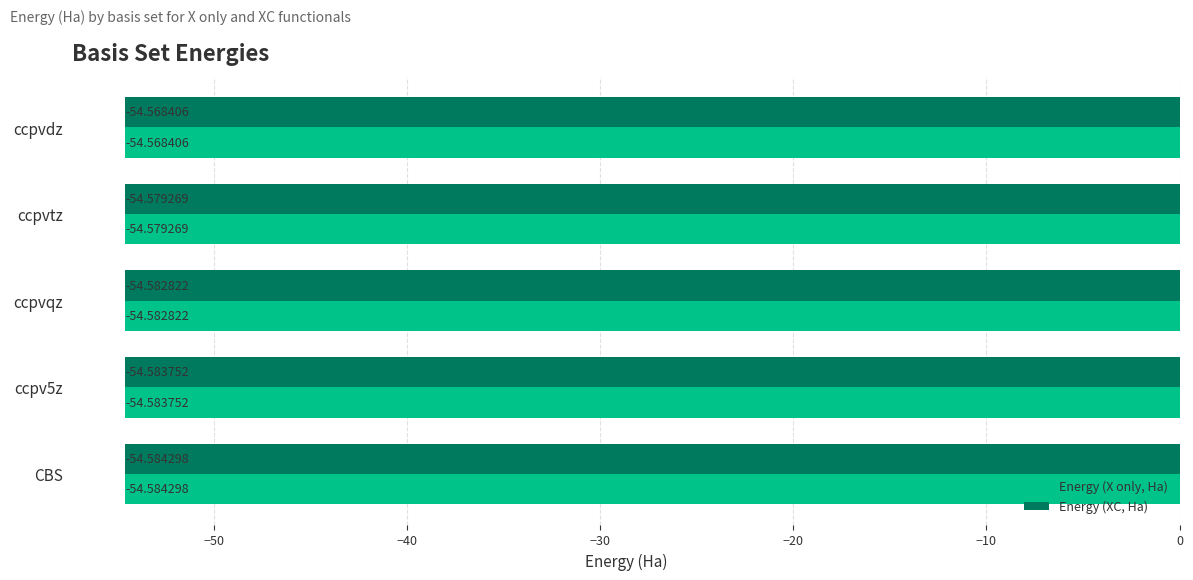

Is the value of Energy (X only, Ha) at ccpvqz greater than the value of Energy (XC, Ha) at ccpv5z?

Yes